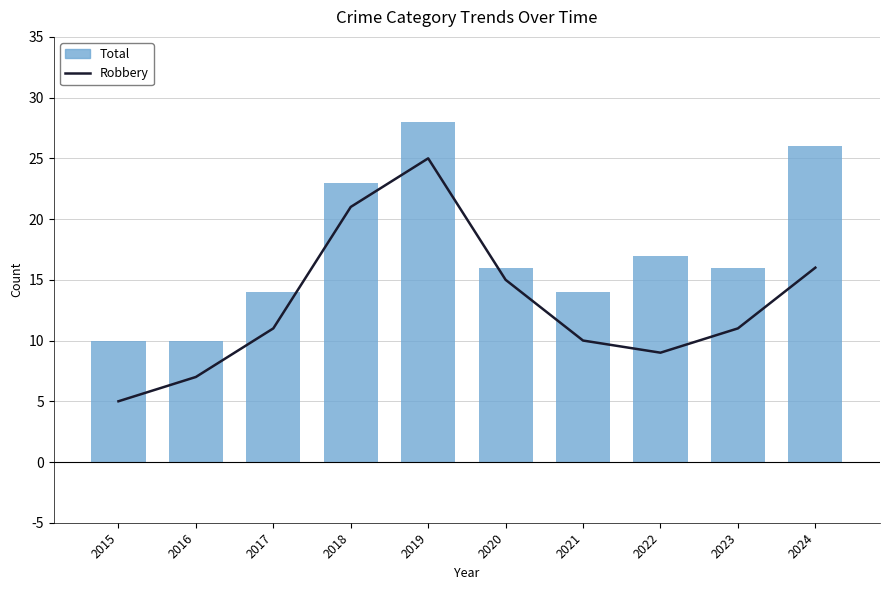

Rank the categories by Robbery value from highest to lowest.

2019, 2018, 2024, 2020, 2017, 2023, 2021, 2022, 2016, 2015